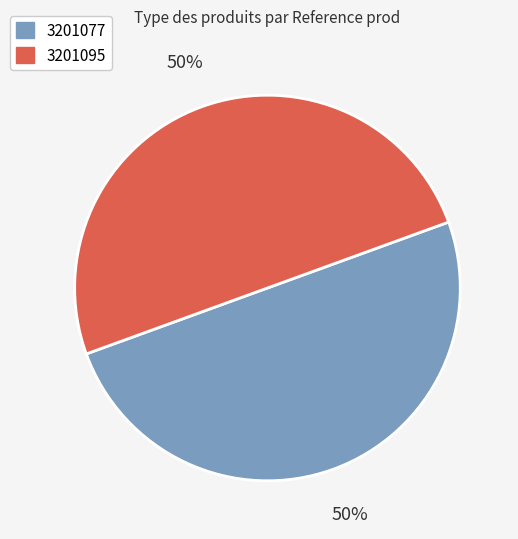

What is the ratio of the value at 3201095 to the value at 3201077?

1.0